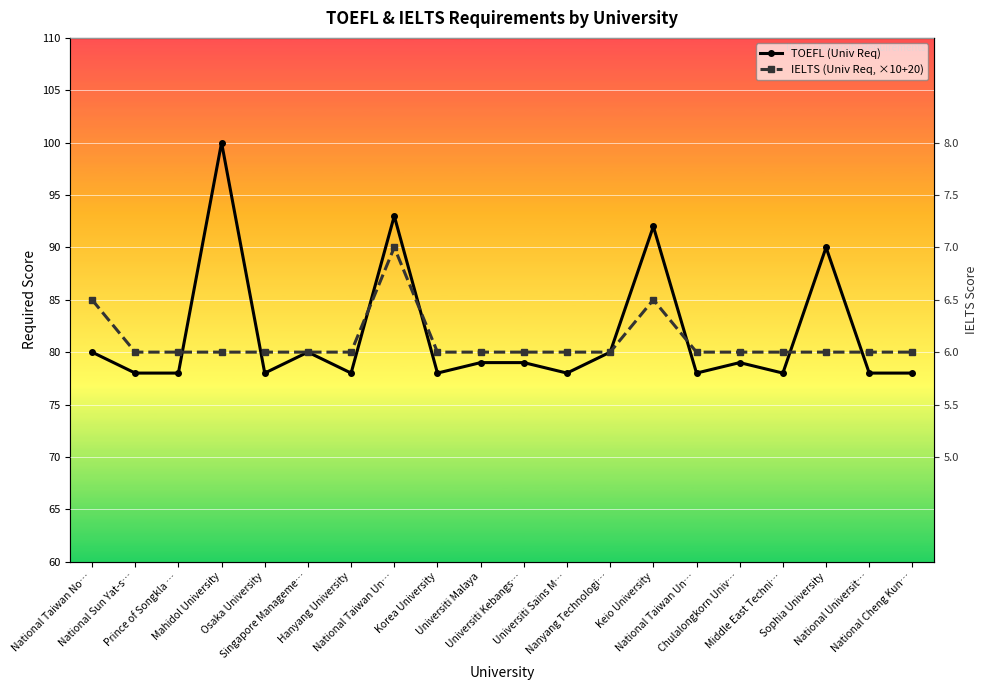

Reading right to left, extract all data points from this chart.

TOEFL (Univ Req): National Cheng Kun…=78	National Universit…=78	Sophia University=90	Middle East Techni…=78	Chulalongkorn Univ…=79	National Taiwan Un…=78	Keio University=92	Nanyang Technologi…=80	Universiti Sains M…=78	Universiti Kebangs…=79	Universiti Malaya=79	Korea University=78	National Taiwan Un…=93	Hanyang University=78	Singapore Manageme…=80	Osaka University=78	Mahidol University=100	Prince of Songkla …=78	National Sun Yat-s…=78	National Taiwan No…=80
IELTS (Univ Req, ×10+20): National Cheng Kun…=80	National Universit…=80	Sophia University=80	Middle East Techni…=80	Chulalongkorn Univ…=80	National Taiwan Un…=80	Keio University=85	Nanyang Technologi…=80	Universiti Sains M…=80	Universiti Kebangs…=80	Universiti Malaya=80	Korea University=80	National Taiwan Un…=90	Hanyang University=80	Singapore Manageme…=80	Osaka University=80	Mahidol University=80	Prince of Songkla …=80	National Sun Yat-s…=80	National Taiwan No…=85